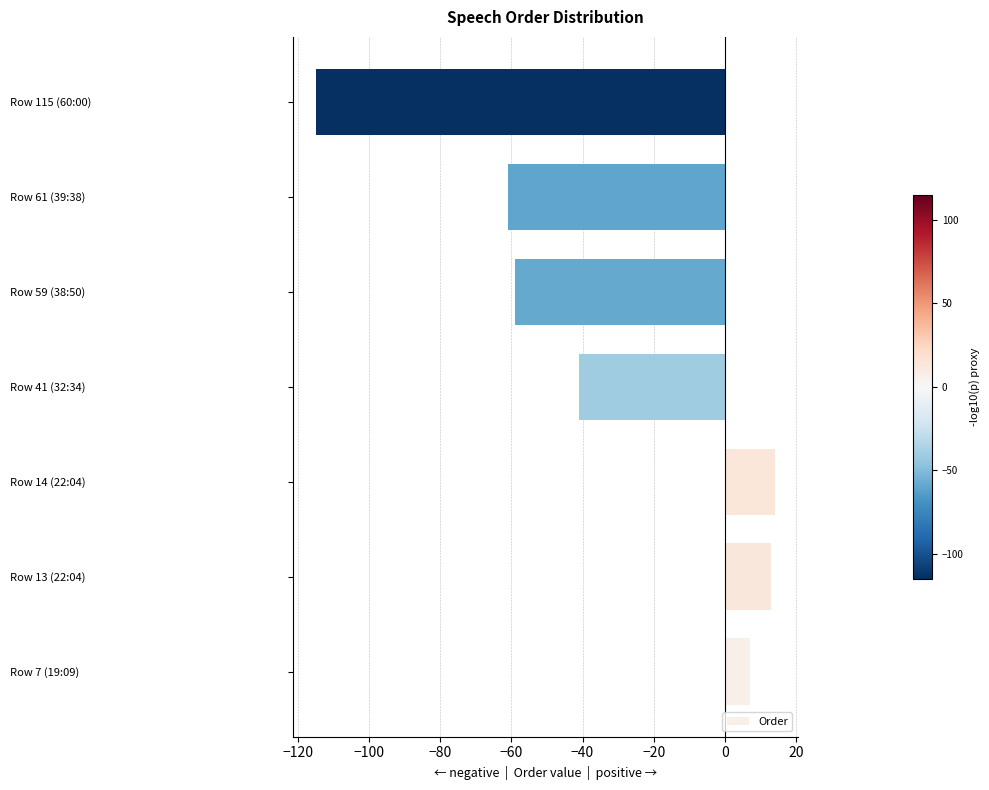

What is the sum of the values at Row 13 (22:04) and Row 61 (39:38)?

-48